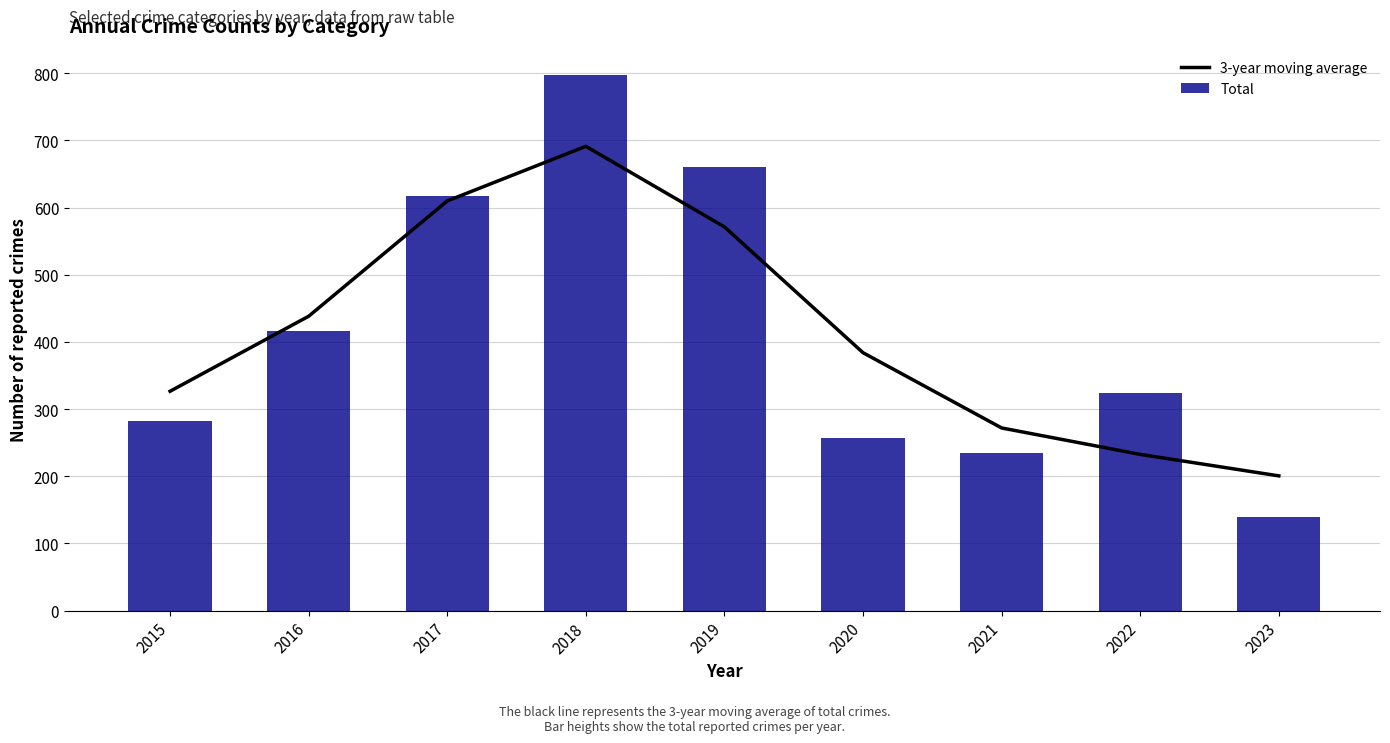

What is the difference between the maximum and minimum values in the 3-year moving average series?

490.7